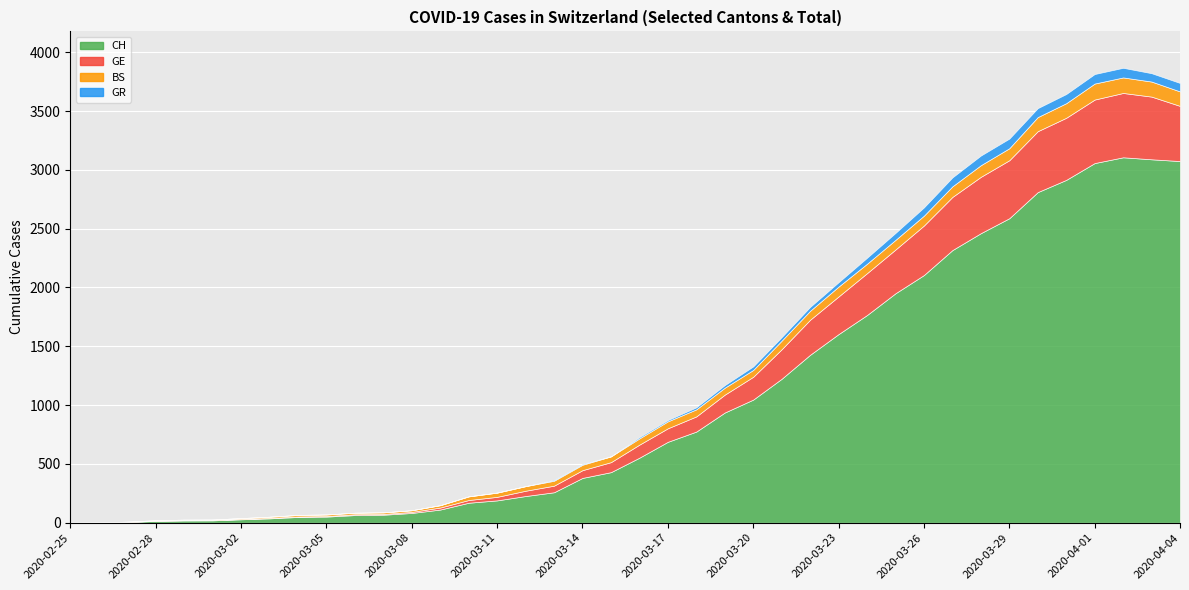

What is the label of the 19th point from the right?

2020-03-17